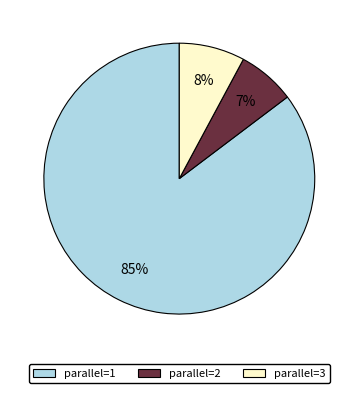

Is there a majority slice in this chart?

Yes